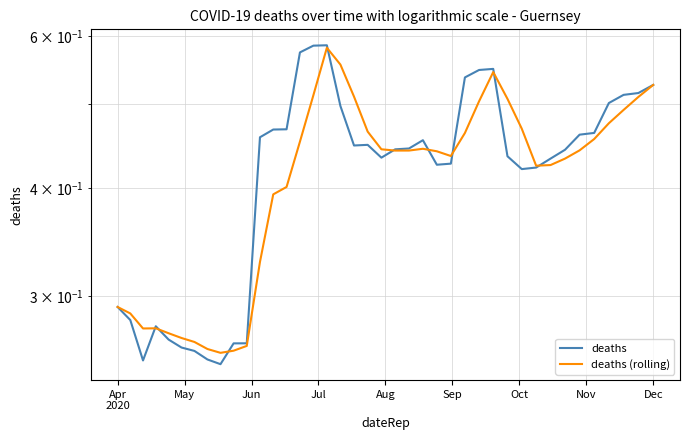

Where is the first local minimum for deaths (rolling)?

Jun